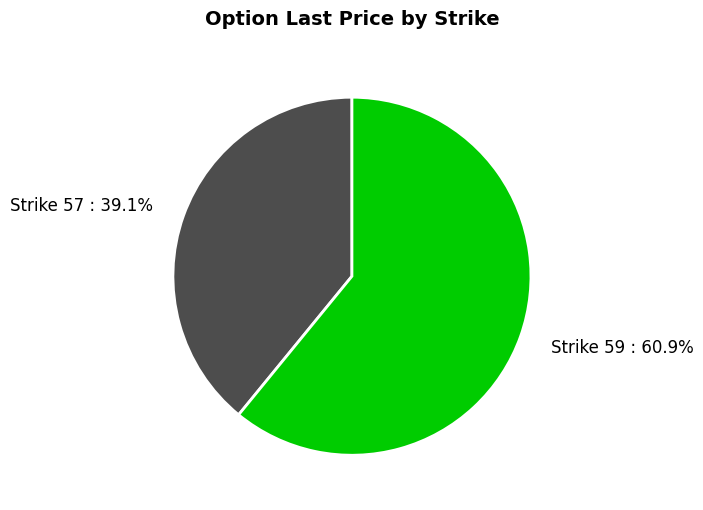

How much of the chart is everything except Strike 57 : 39.1%?

60.9%